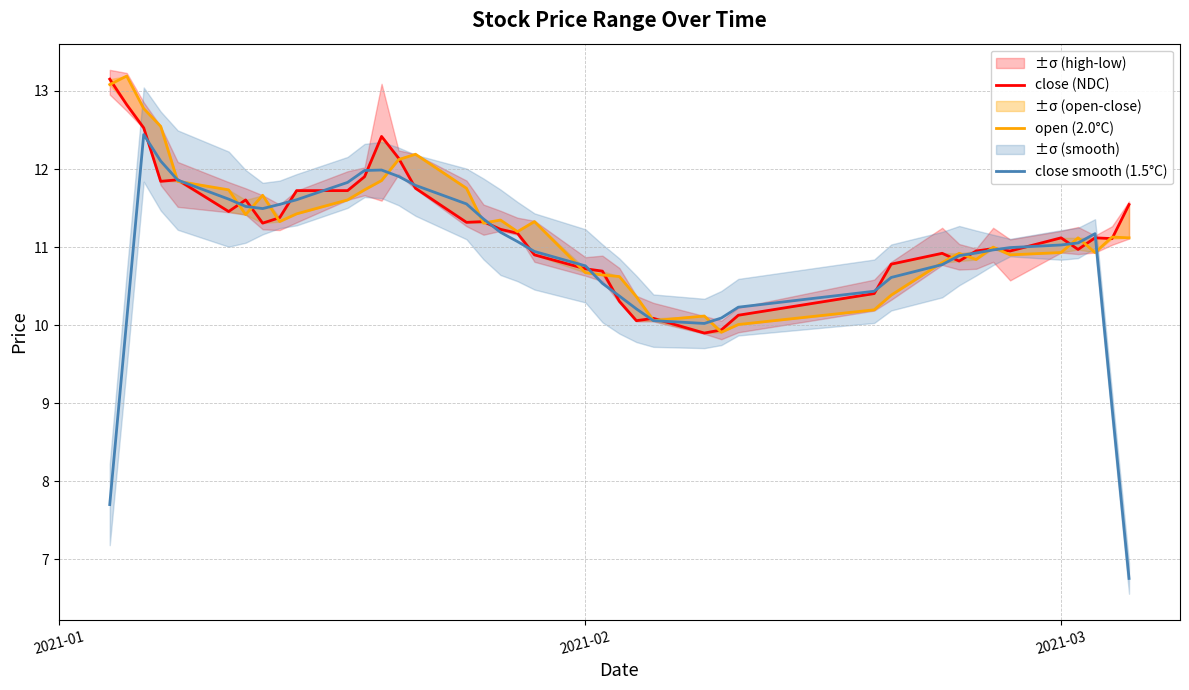

What is the maximum value for close smooth (1.5°C)?

12.4